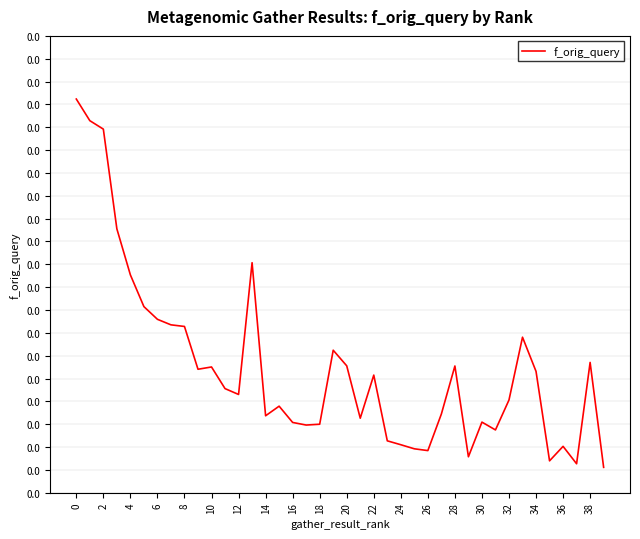

Is this an area chart (filled region under the line)?

No